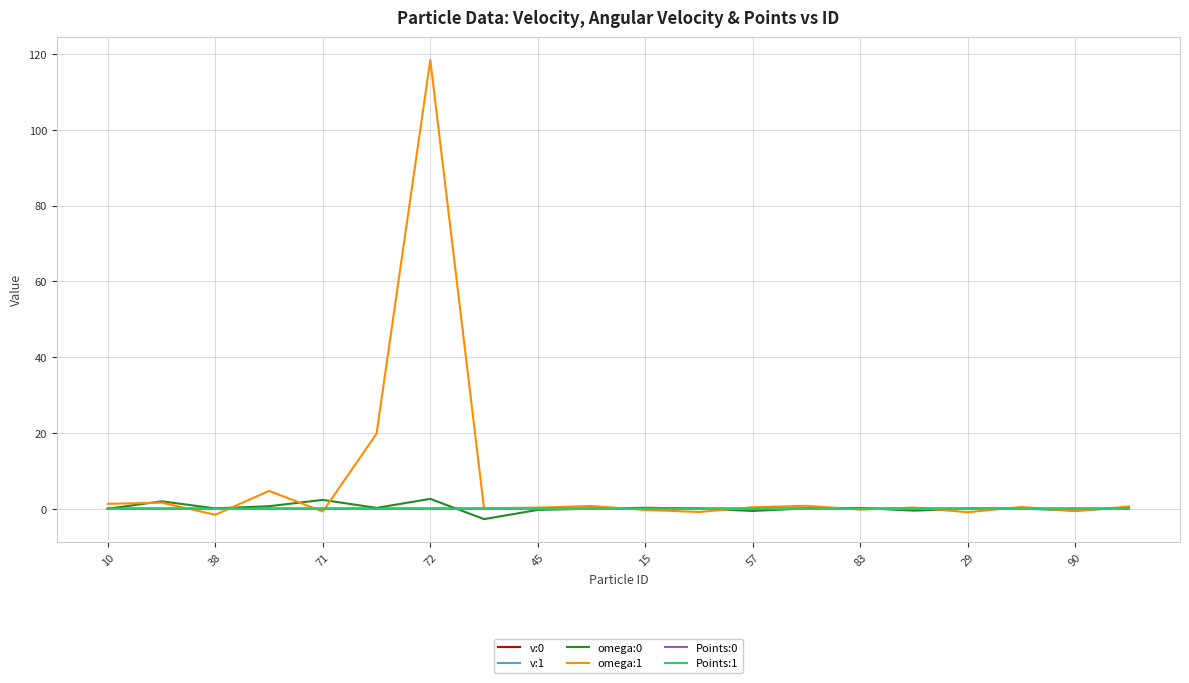

Which series has the largest range (max minus min)?

omega:1